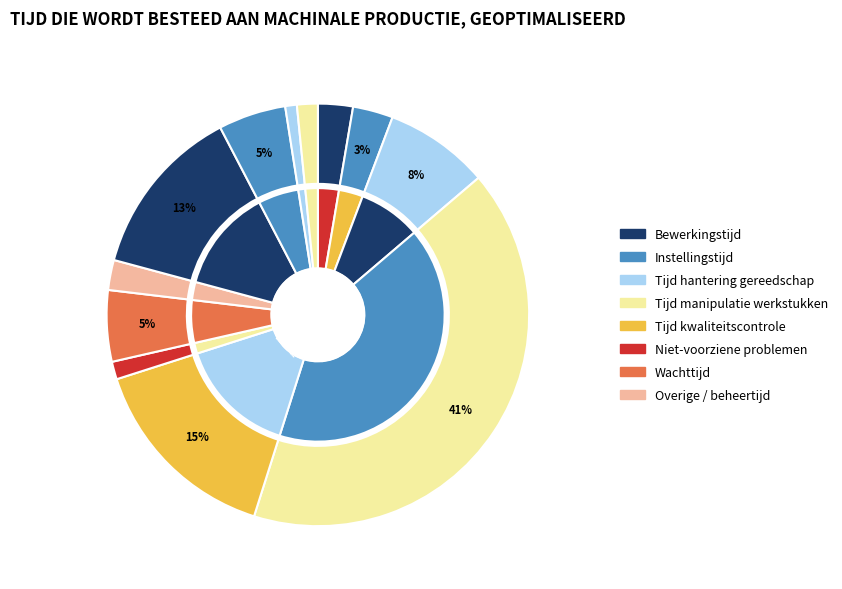

How many slices are in this pie chart?

12